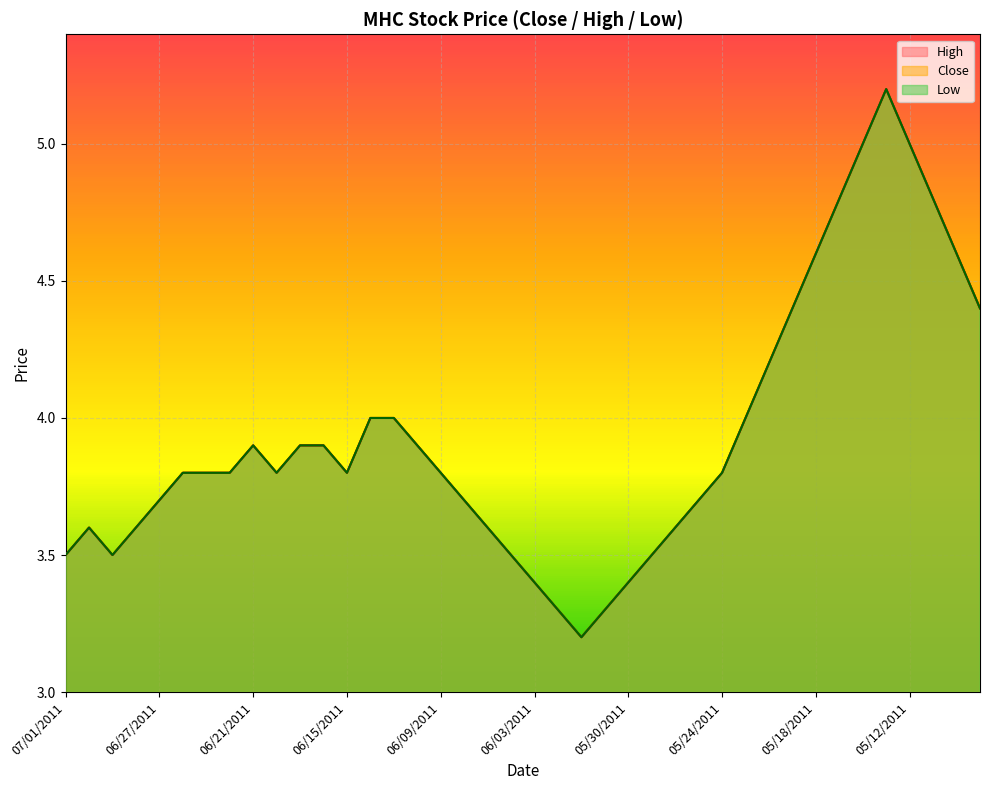

How many distinct data groups are displayed?

3